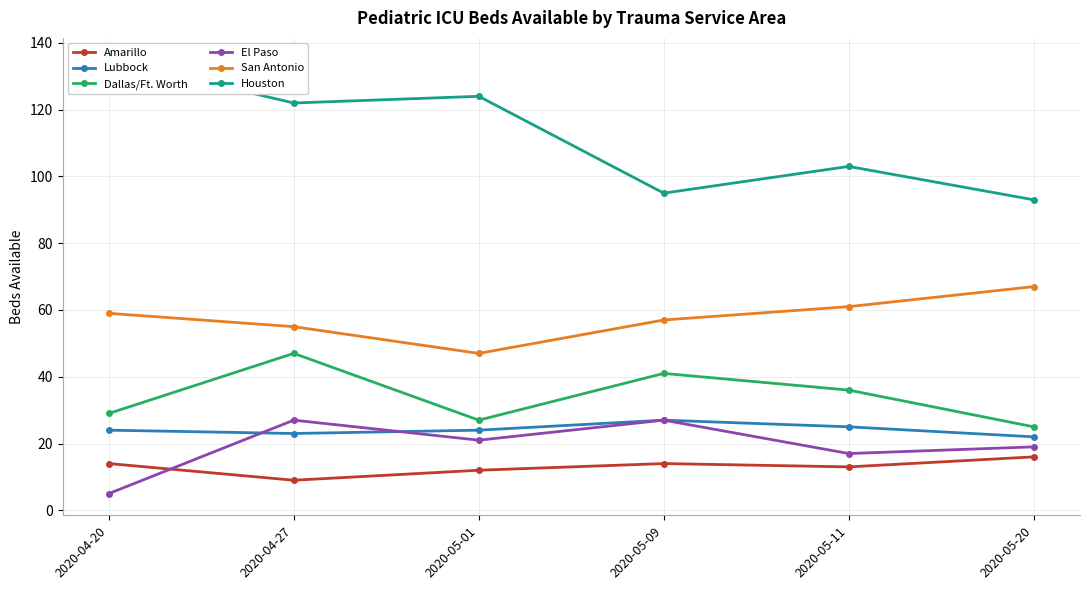

Where does the Lubbock series first go above 24?

2020-05-09